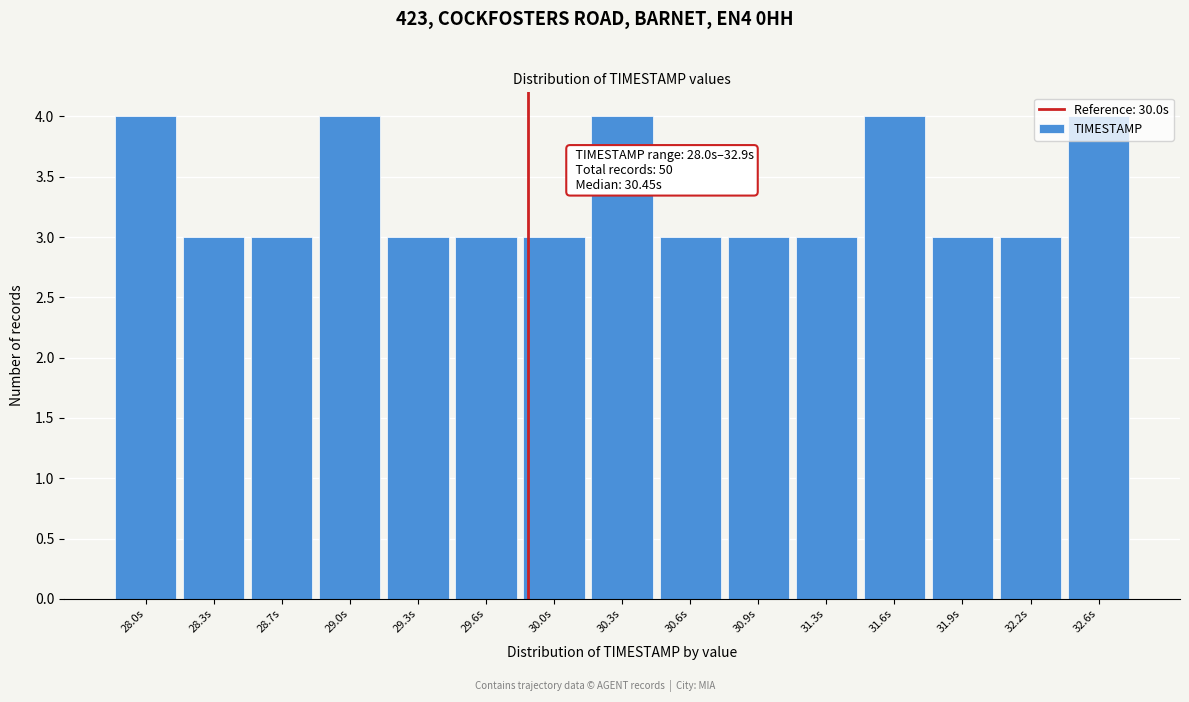

What is the sum of the values at 32.2s and 28.3s?

6